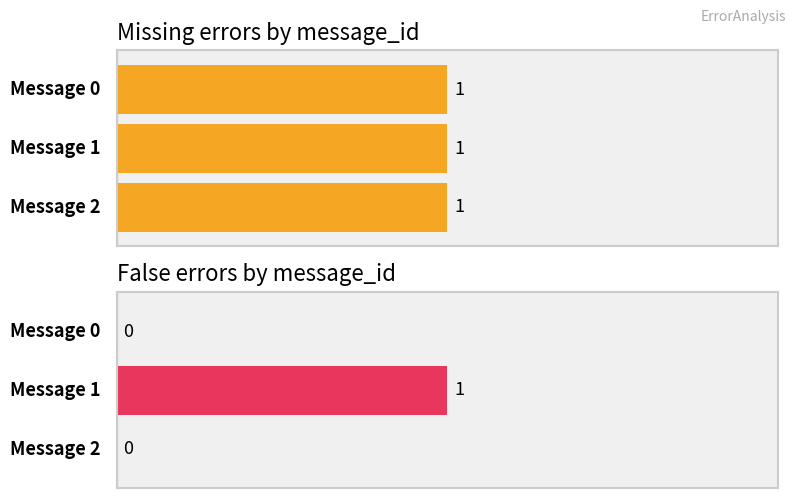

How many values in the False series exceed 0?

1